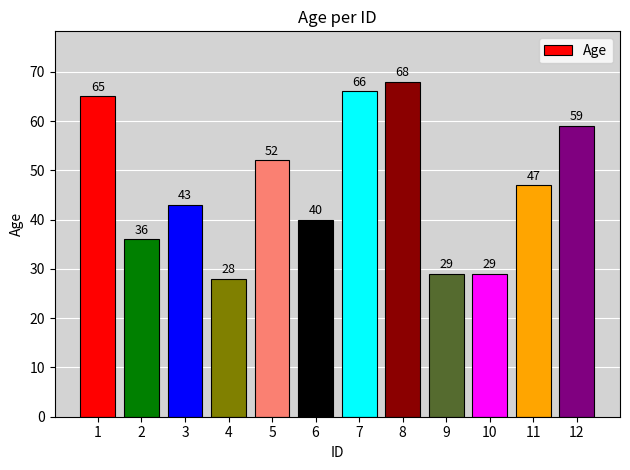

Read the value at 8, to the nearest 5.

70